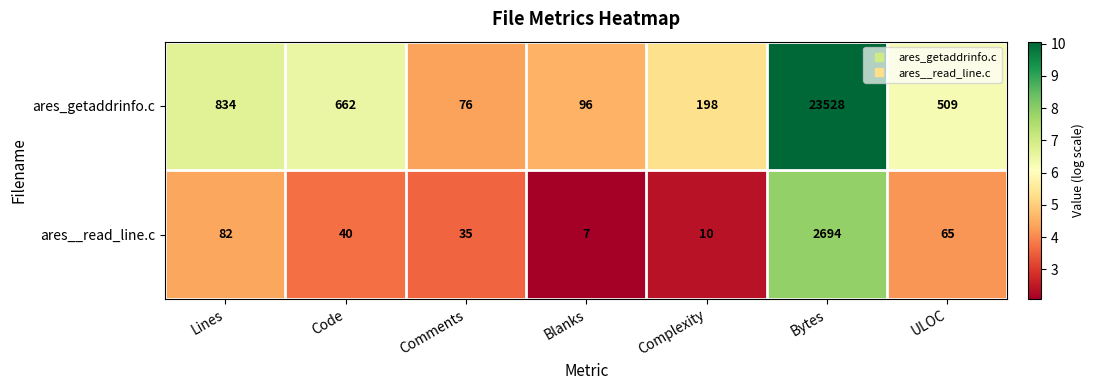

What is the difference between the highest and lowest values at Comments?

41